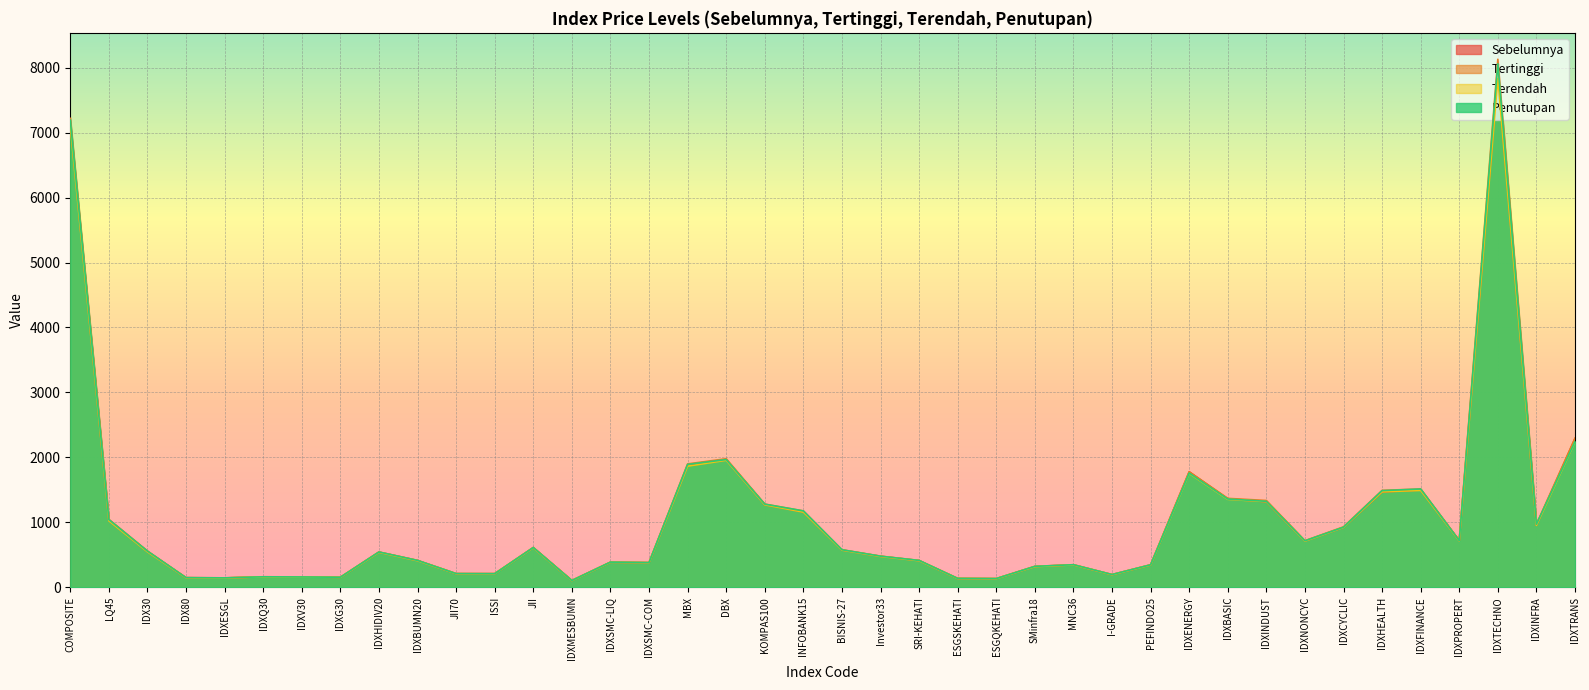

Count the number of data series in this chart.

4